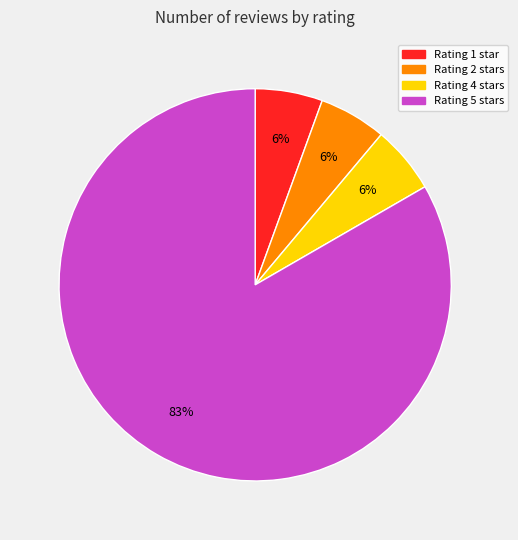

Count the number of slices in the pie.

4